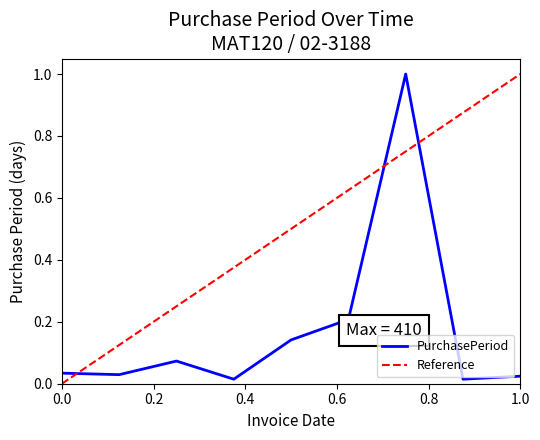

What is the maximum value for PurchasePeriod?

1.0